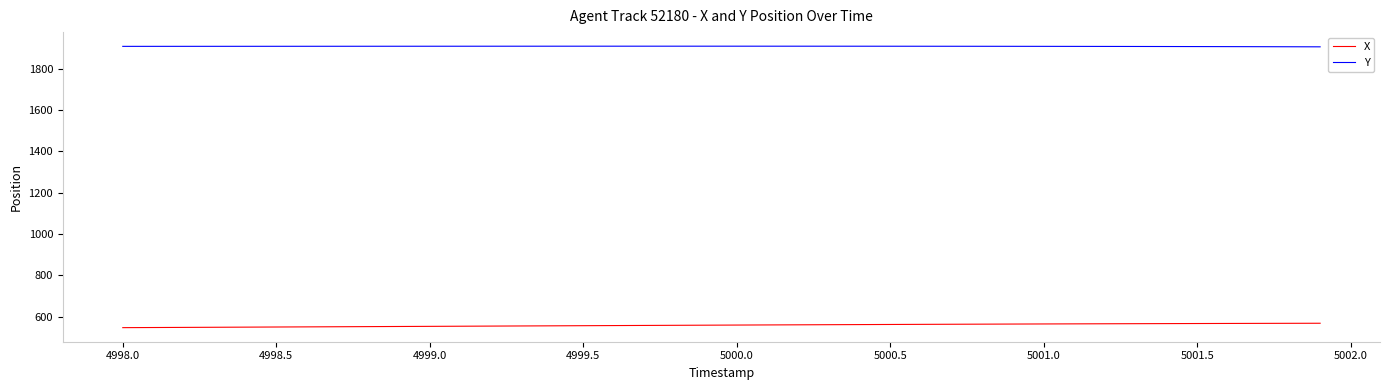

Rank the series by their maximum value, from highest to lowest.

Y, X